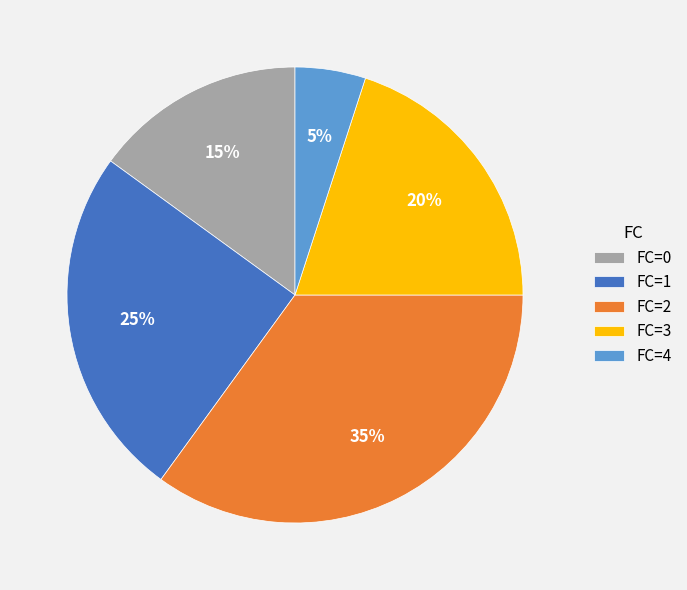

What is the smallest slice in the pie chart?

FC=4